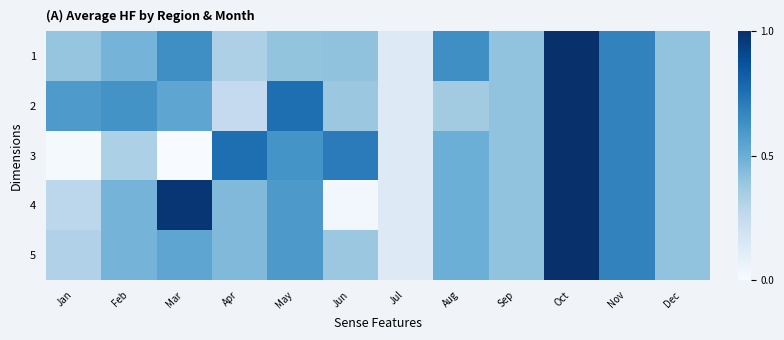

Which series has the widest spread of values?

3